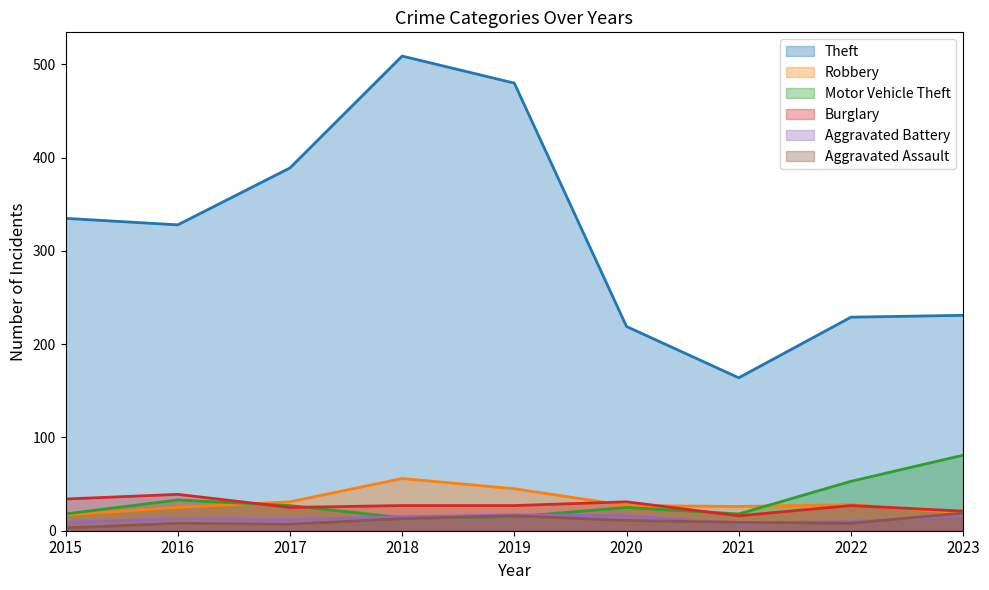

List the series in order of their peak value, highest first.

Theft, Motor Vehicle Theft, Robbery, Burglary, Aggravated Assault, Aggravated Battery